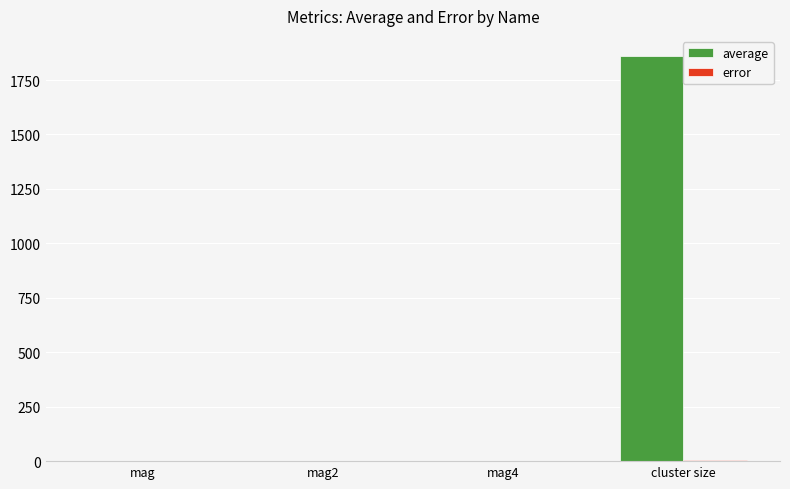

Between mag4 and cluster size, which series saw the biggest shift?

average